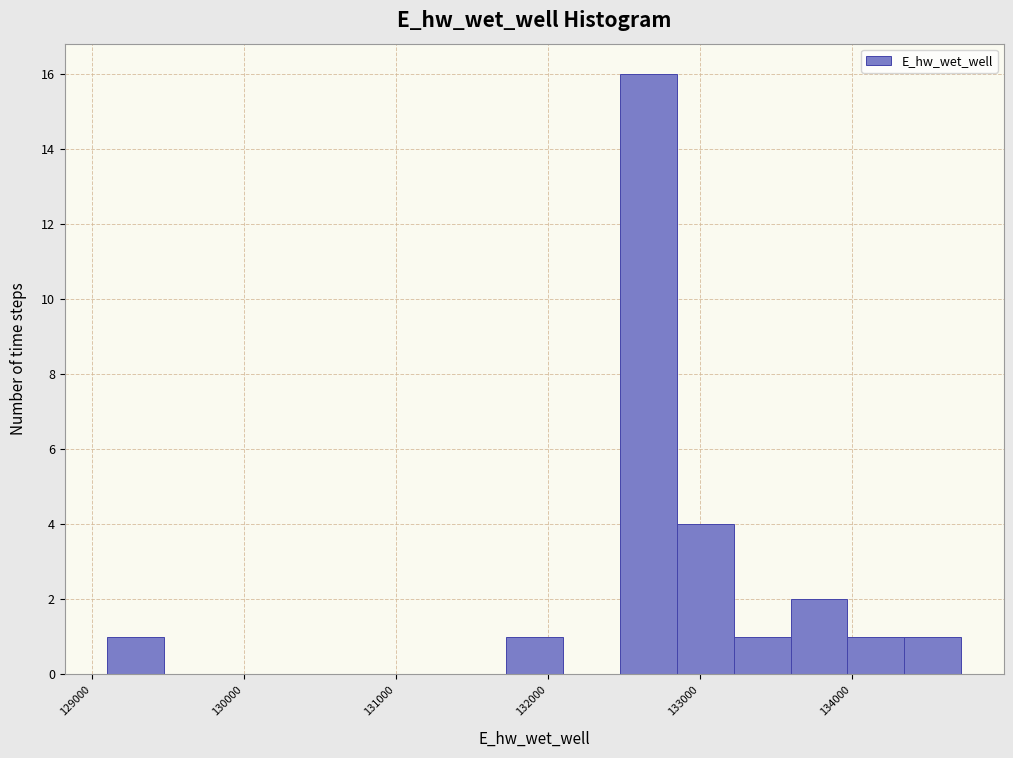

Read against the x-axis, roughly where is the centre of the tallest bar?

132700